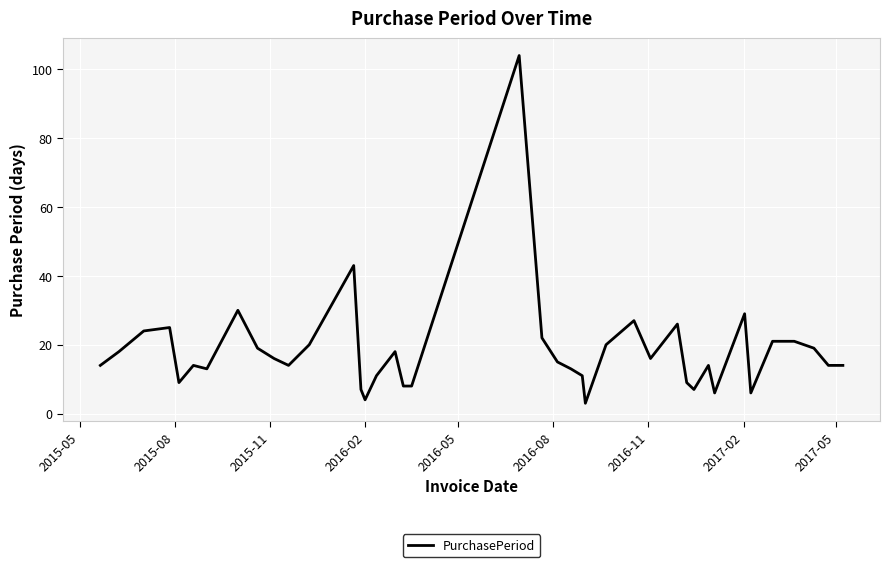

What is the greatest value displayed?

104